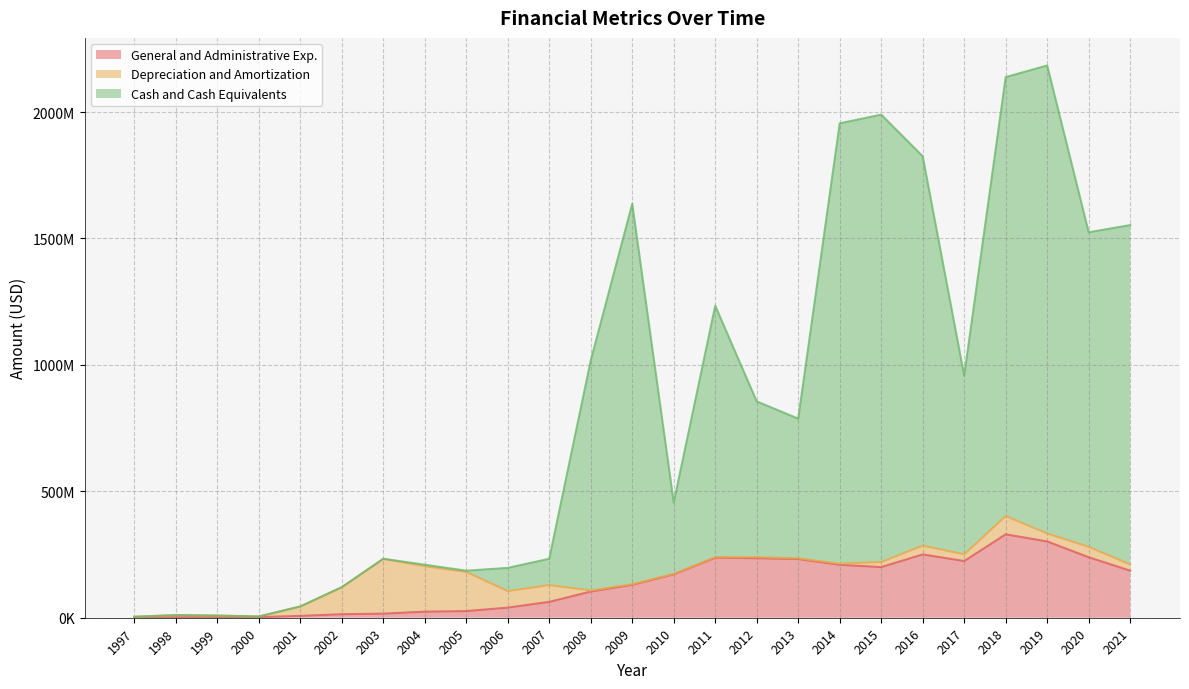

What is the sum of all General and Administrative Exp. values?

3249133124